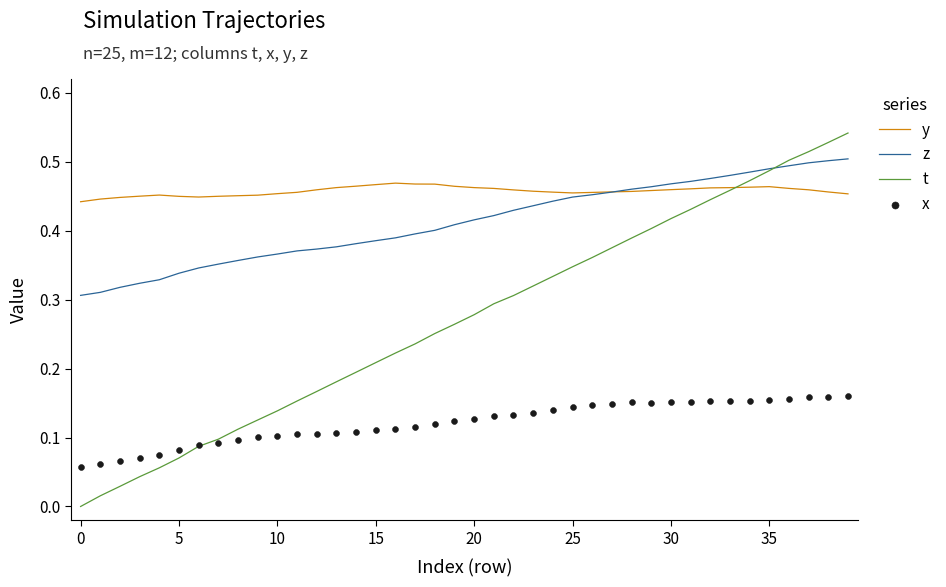

Is the value of t at 34 greater than the value of x at 21?

Yes